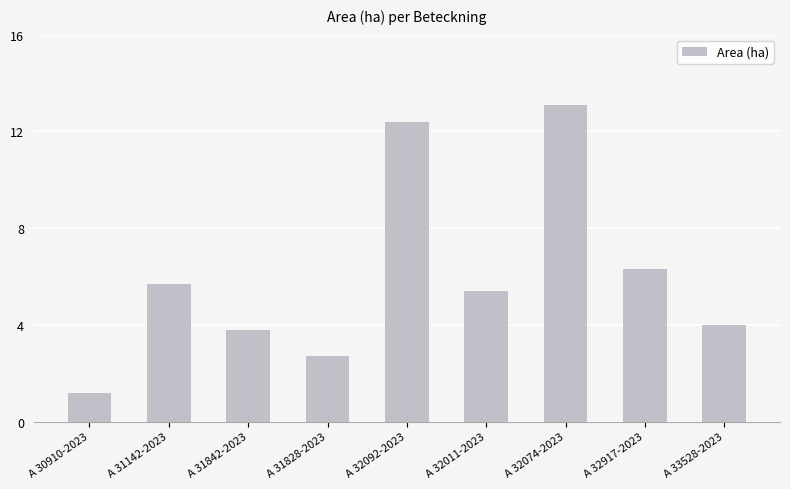

What is the change in value from A 31842-2023 to A 33528-2023?

+0.2